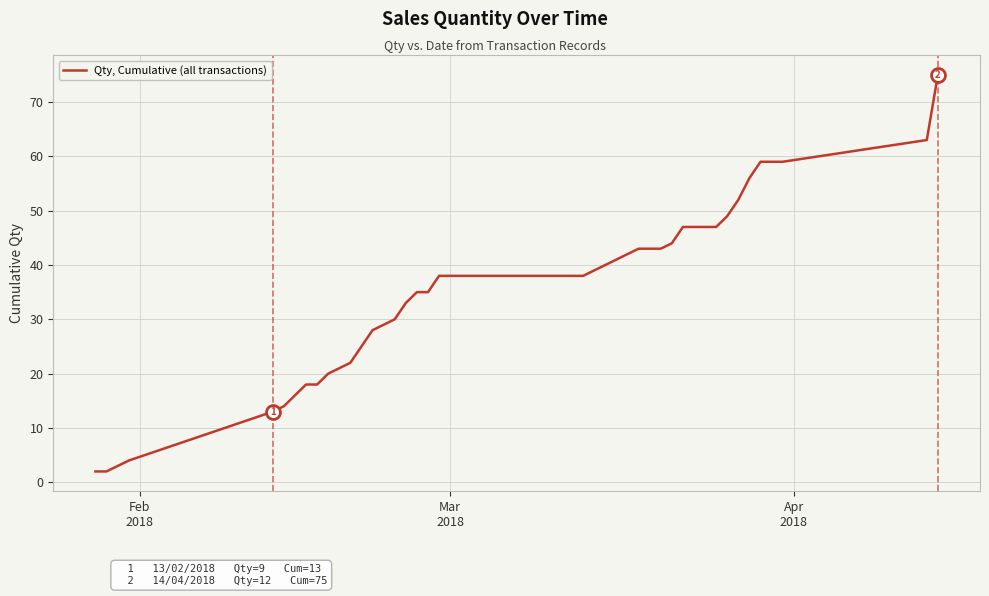

What is the greatest value displayed?

75